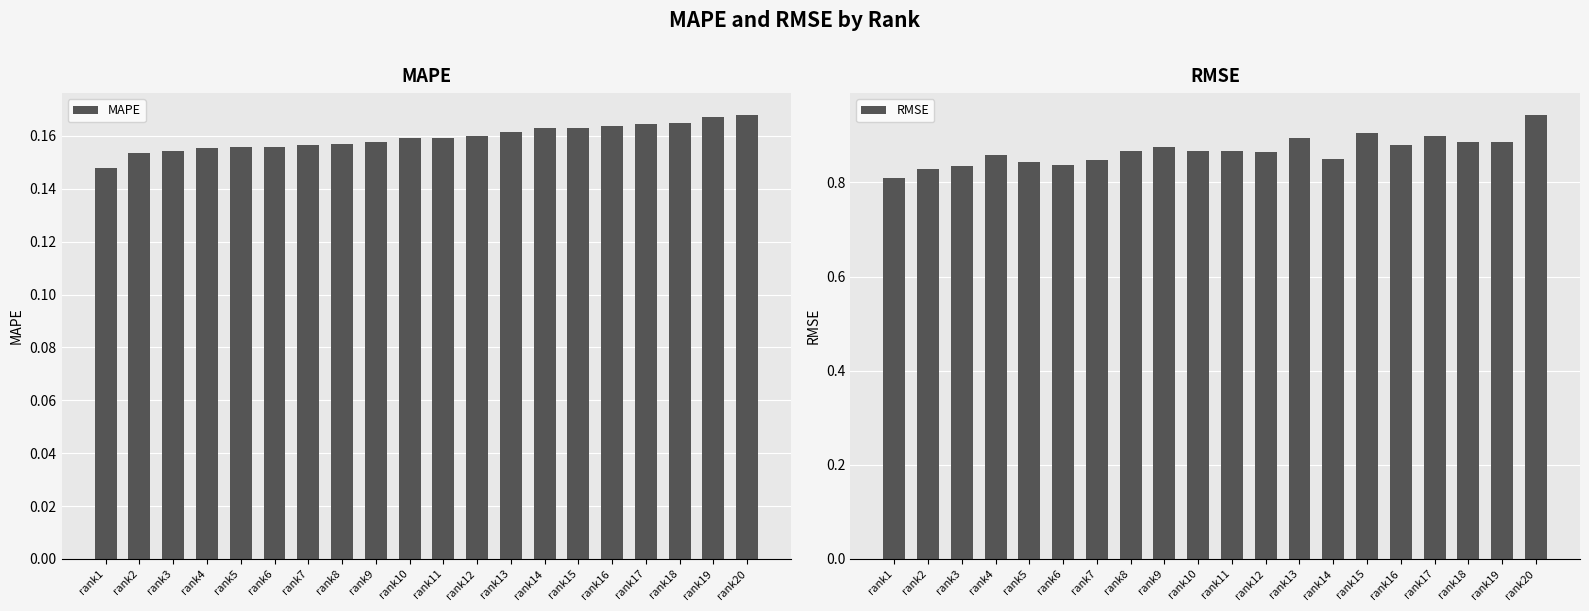

What is the approximate value of MAPE at rank9?

0.2